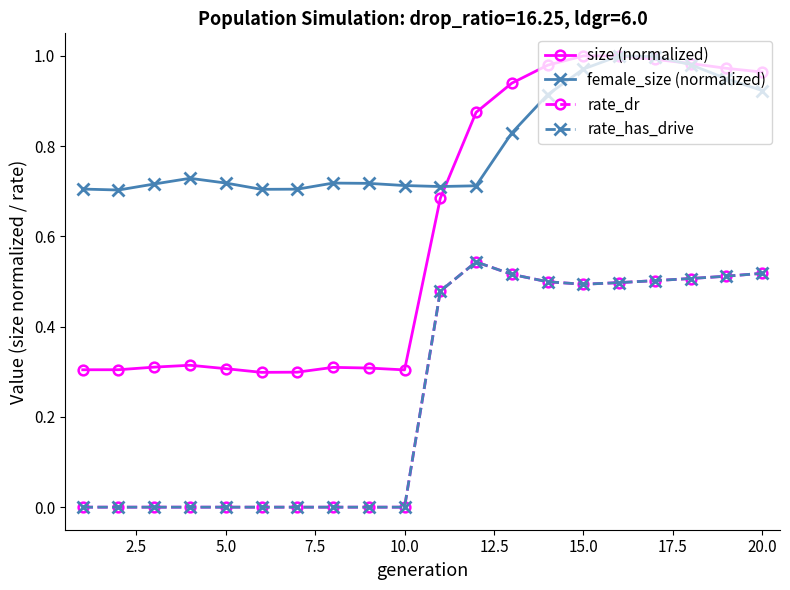

Rank the series by their maximum value, from lowest to highest.

rate_dr, rate_has_drive, size (normalized), female_size (normalized)